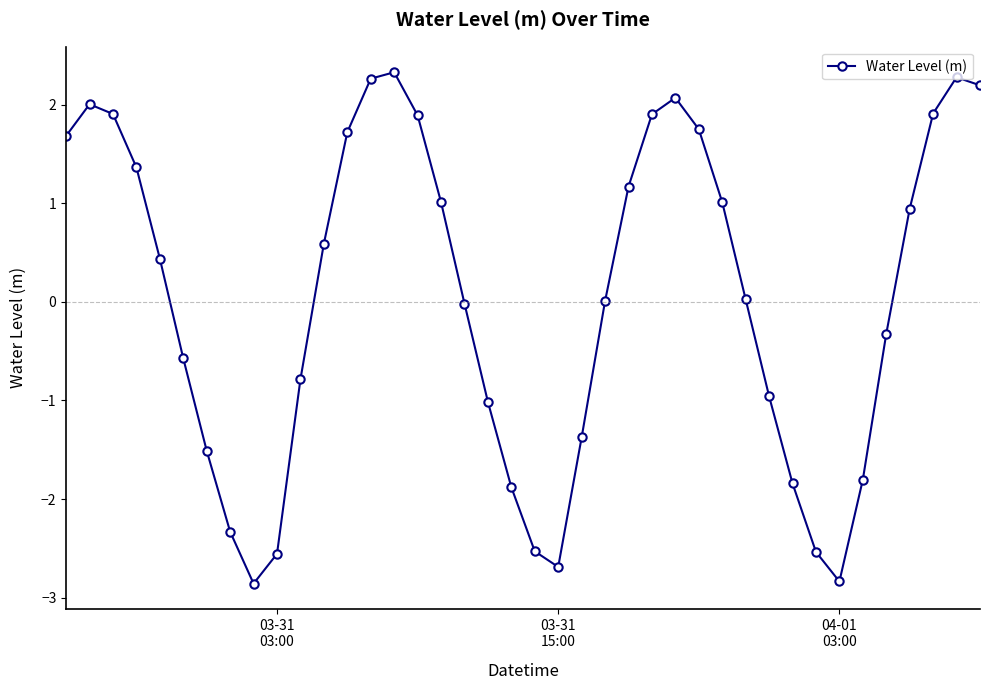

What is the difference between the maximum and minimum values?

5.2